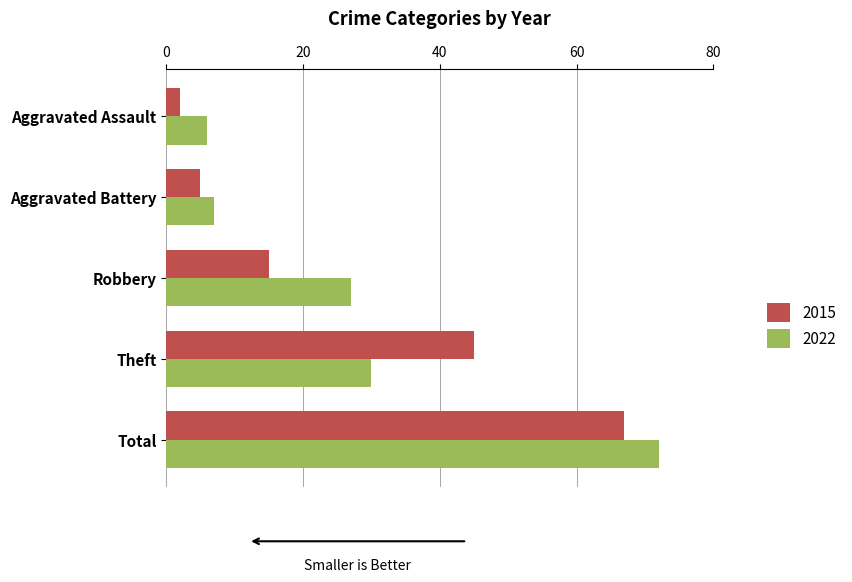

What is the approximate value of 2015 at Robbery?

15